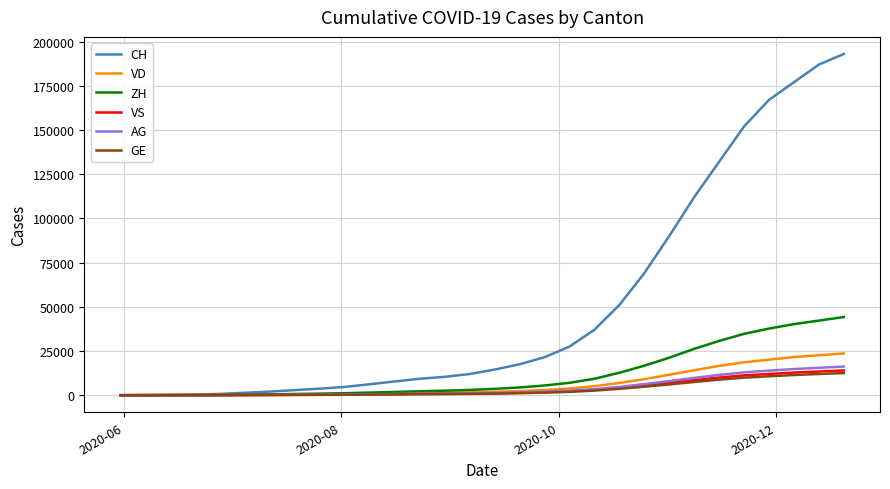

Which series has the widest spread of values?

CH